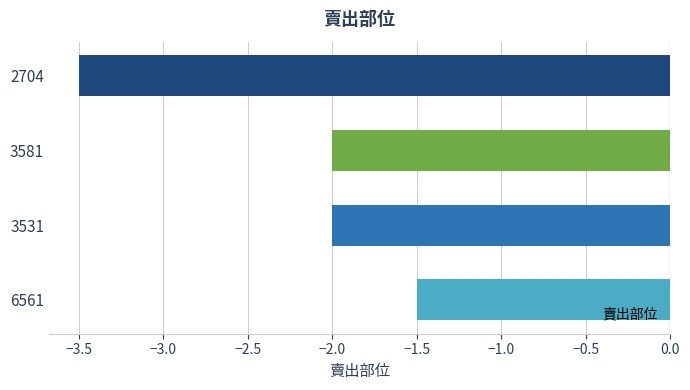

Which label corresponds to the largest value in the chart?

6561